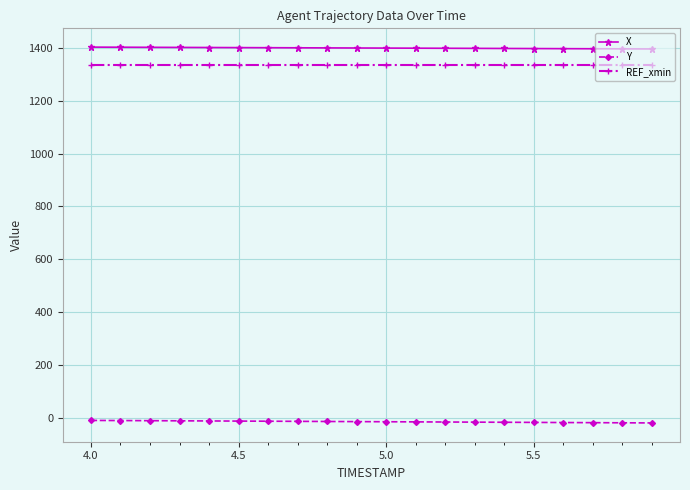

True or false: Y and REF_xmin cross at least once.

False